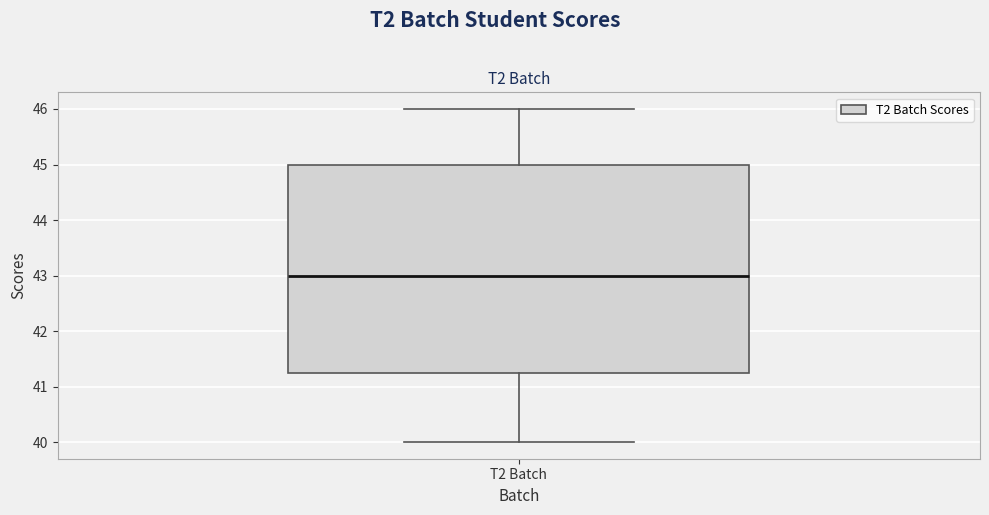

Where is the upper edge of the box for T2 Batch on the y-axis? The values are not printed on the chart, so give them approximately, as read against the axis.

45.0